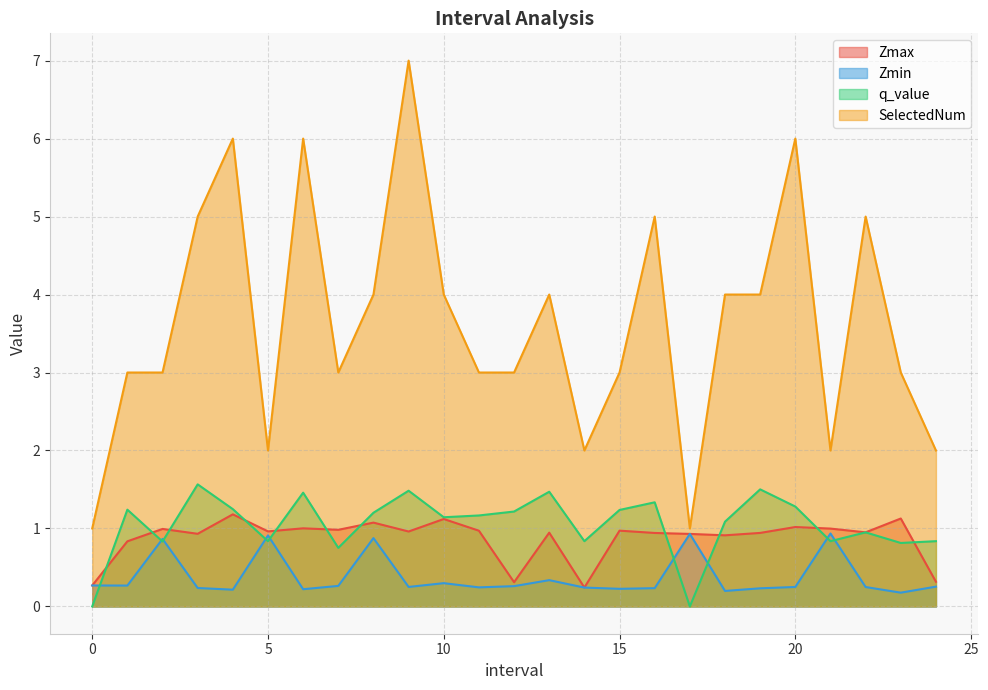

What is the greatest value displayed?

7.0